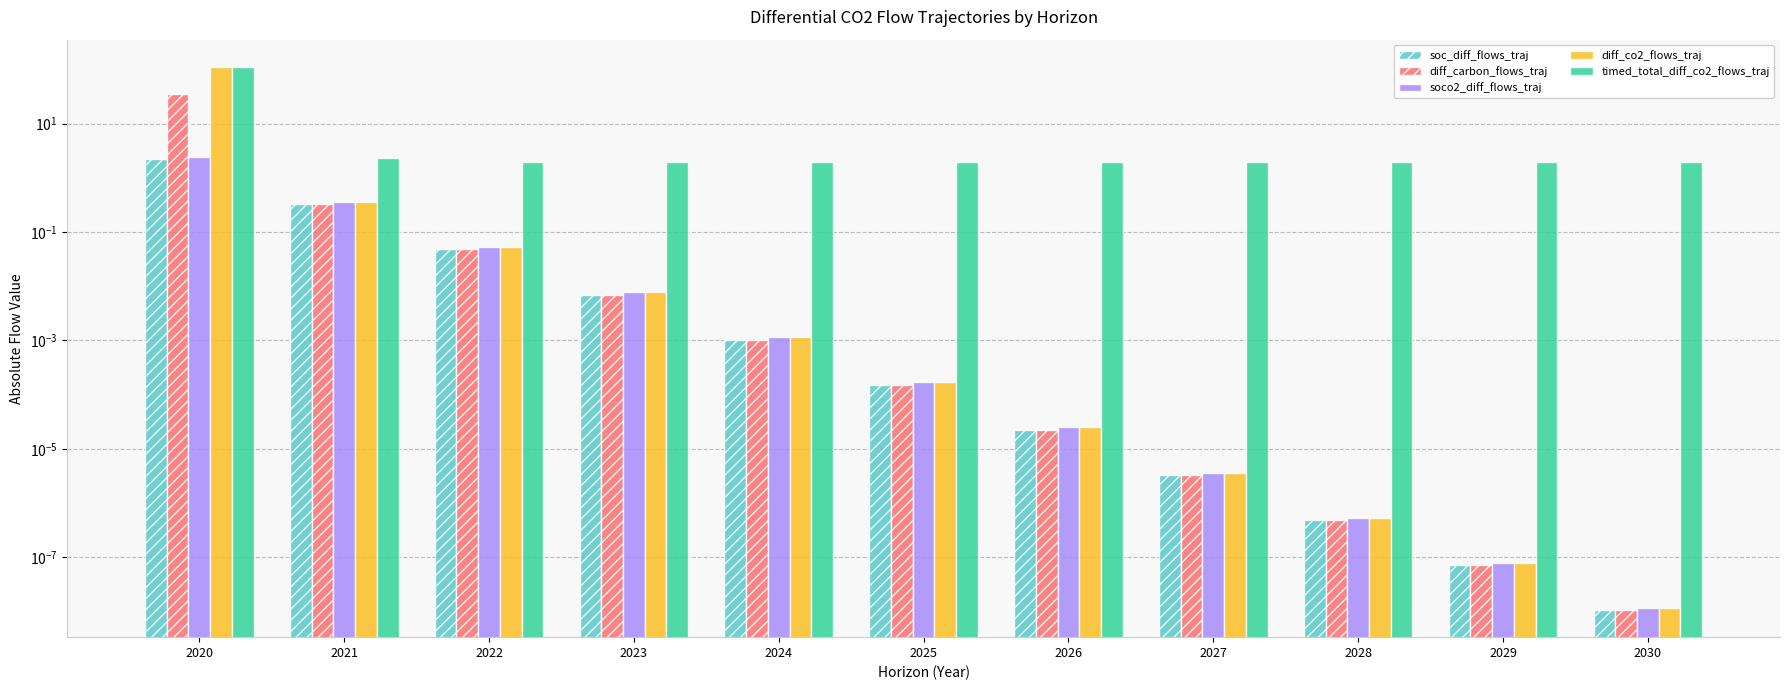

Reading left to right, list all the values displayed in this chart.

soc_diff_flows_traj: 2020=2.2	2021=0.3	2022=0.0	2023=0.0	2024=0.0	2025=0.0	2026=0.0	2027=0.0	2028=0.0	2029=0.0	2030=0.0
diff_carbon_flows_traj: 2020=34.8	2021=0.3	2022=0.0	2023=0.0	2024=0.0	2025=0.0	2026=0.0	2027=0.0	2028=0.0	2029=0.0	2030=0.0
soco2_diff_flows_traj: 2020=2.4	2021=0.4	2022=0.1	2023=0.0	2024=0.0	2025=0.0	2026=0.0	2027=0.0	2028=0.0	2029=0.0	2030=0.0
diff_co2_flows_traj: 2020=110.0	2021=0.4	2022=0.1	2023=0.0	2024=0.0	2025=0.0	2026=0.0	2027=0.0	2028=0.0	2029=0.0	2030=0.0
timed_total_diff_co2_flows_traj: 2020=111.0	2021=2.3	2022=2.0	2023=1.9	2024=1.9	2025=1.9	2026=1.9	2027=1.9	2028=1.9	2029=1.9	2030=1.9